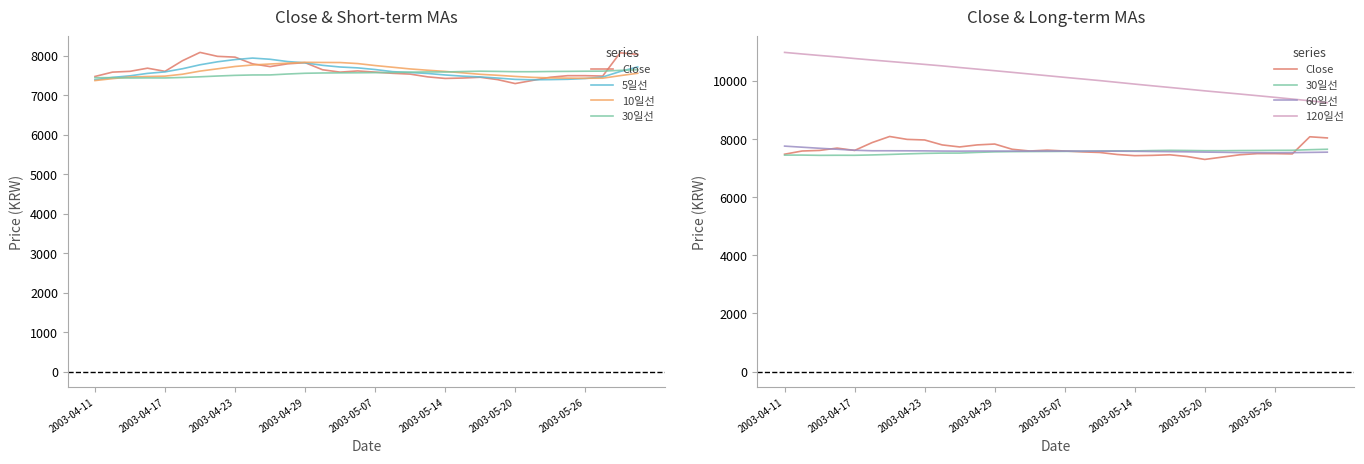

Which series has the largest total across all categories?

120일선